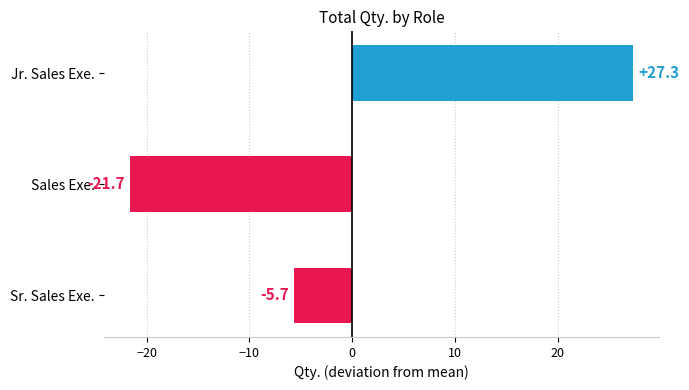

What is the change in value from Jr. Sales Exe. to Sr. Sales Exe.?

-33.0